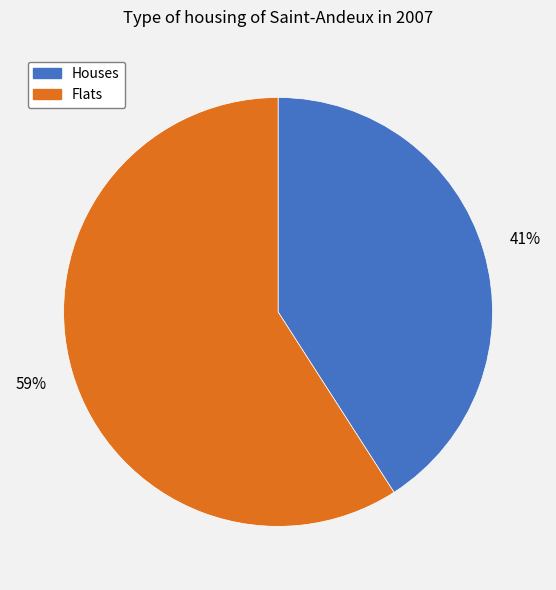

What is the ratio of the value at Flats to the value at Houses?

1.4